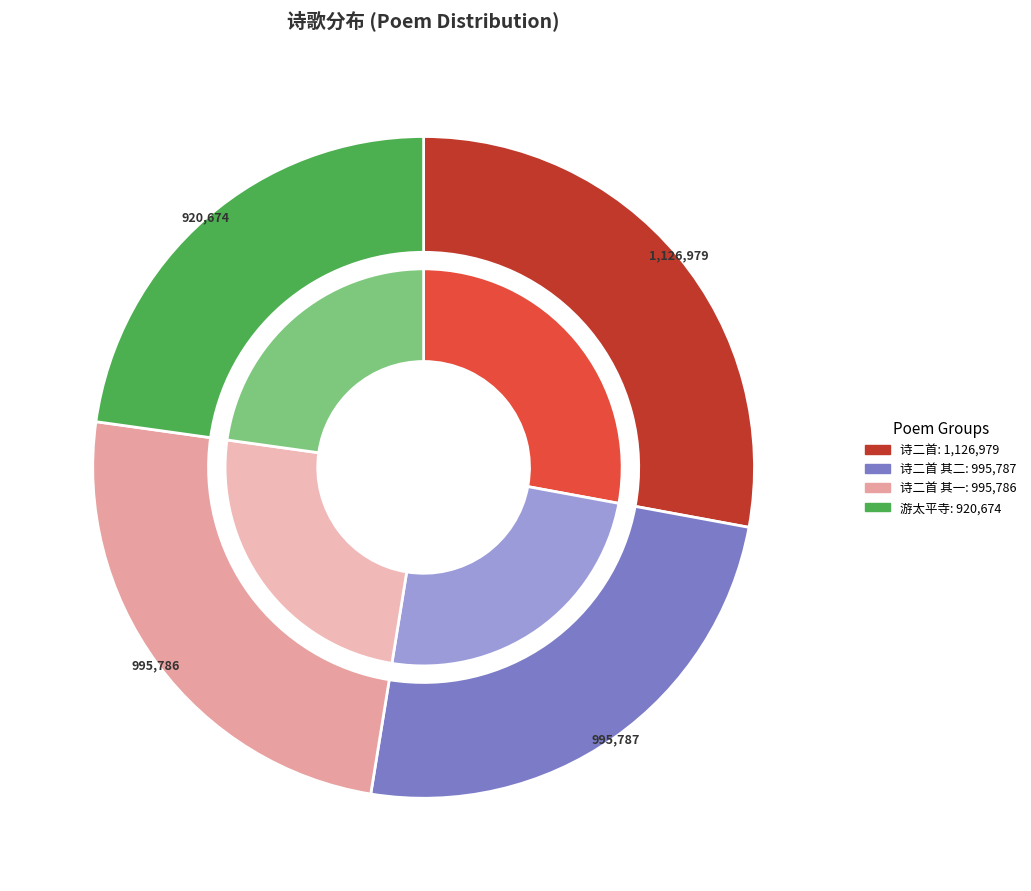

Approximately how many times larger is the value at 铜官僧舍得尚书郎赵宗闵墨竹一枝笔势妙天下为作小诗二首 其二 compared to 铜官僧舍得尚书郎赵宗闵墨竹一枝笔势妙天下为作小诗二首 其一?

1.0